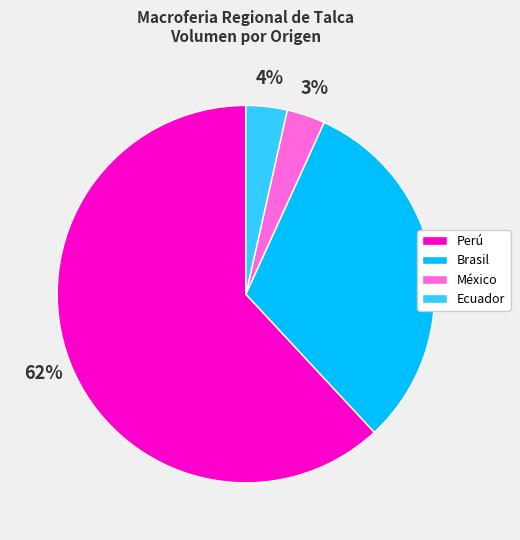

The México slice represents 3% of the pie. True or false?

True